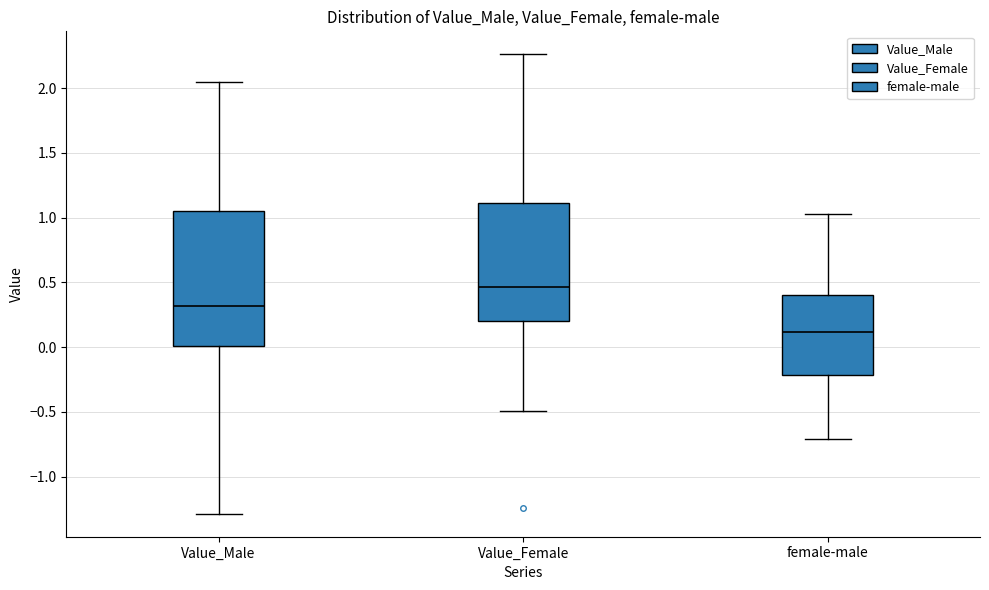

Reading left to right, transcribe this box plot: for each box, give where its median line is, the range the box spans, and where its two whiskers end, as read against the y-axis. The values are not printed on the chart, so give them approximately, as read against the axis.

Value_Male: median 0.30, box 0.00 to 1.05, whiskers -1.30 to 2.05
Value_Female: median 0.45, box 0.20 to 1.10, whiskers -0.50 to 2.25
female-male: median 0.10, box -0.20 to 0.40, whiskers -0.70 to 1.05